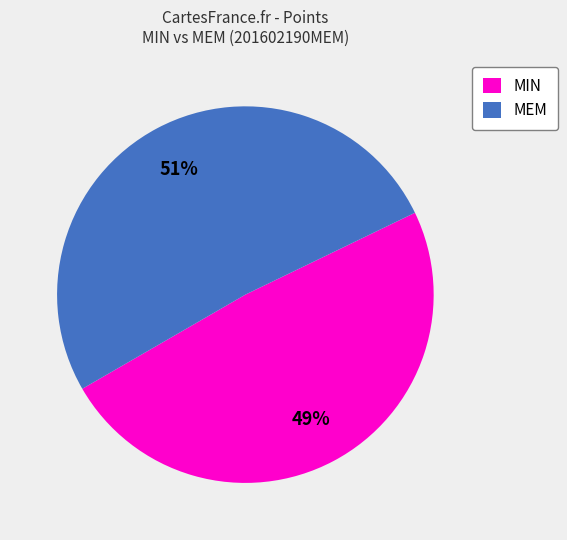

Does any single category account for the majority?

Yes